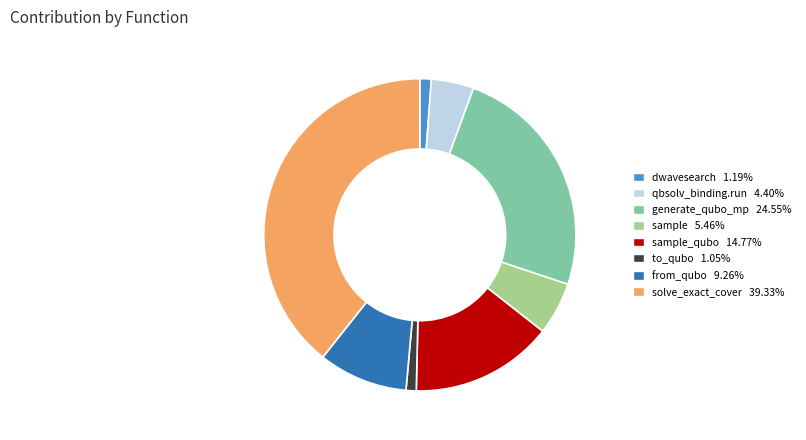

Count the number of slices in the pie.

8